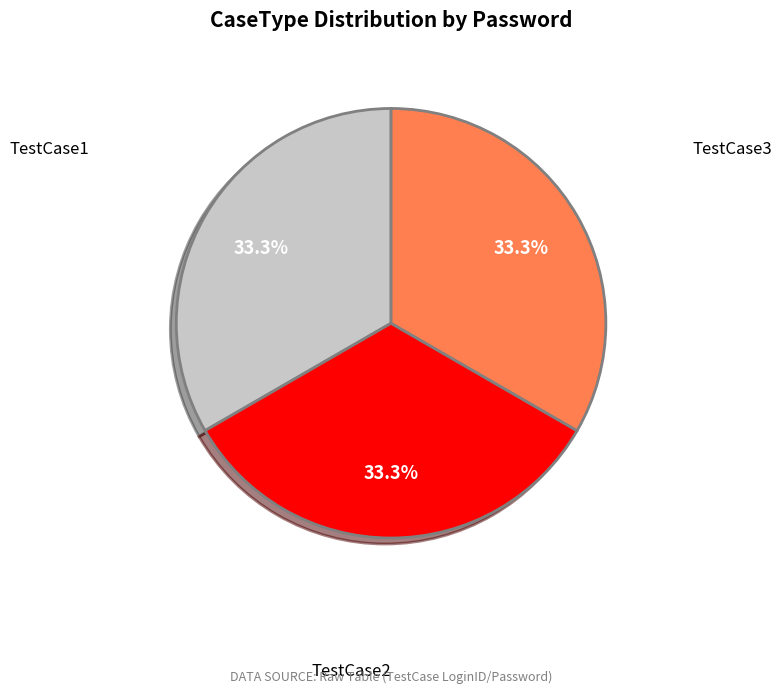

Does any single category account for the majority?

No